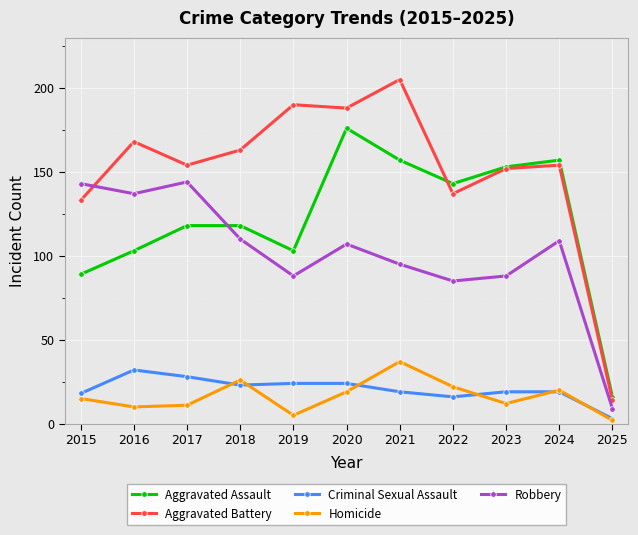

What is the spread (max minus min) of values at 2021?

186